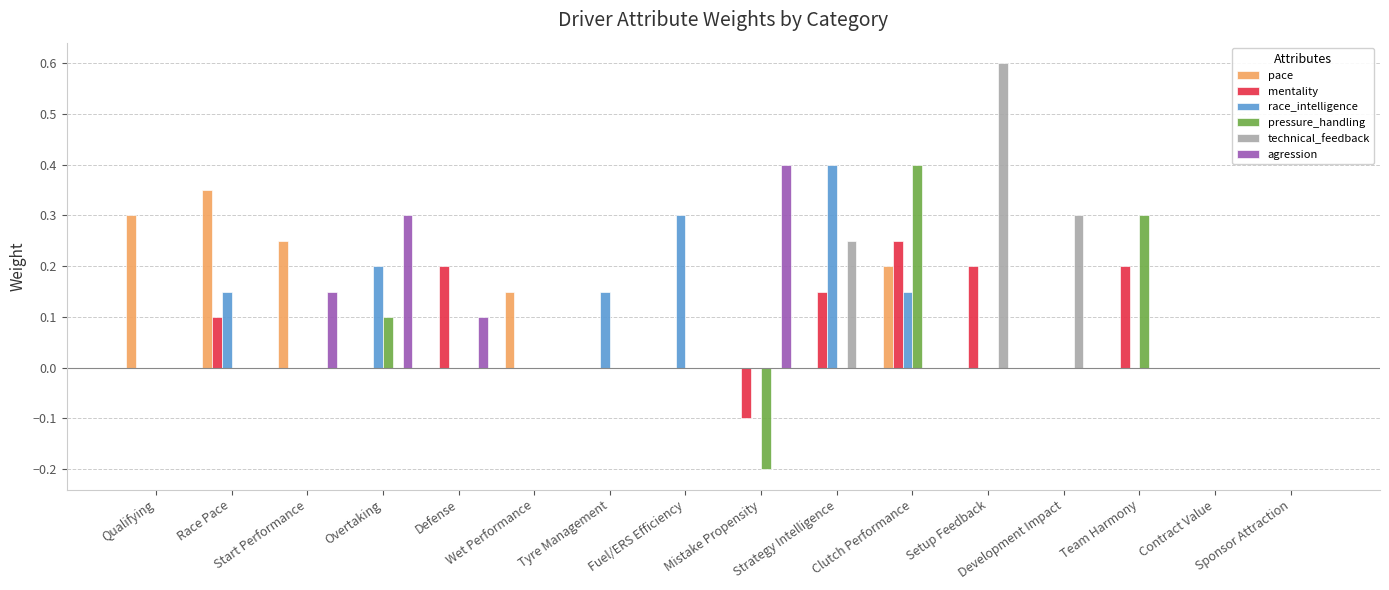

What is the sum of all pressure_handling values?

0.6